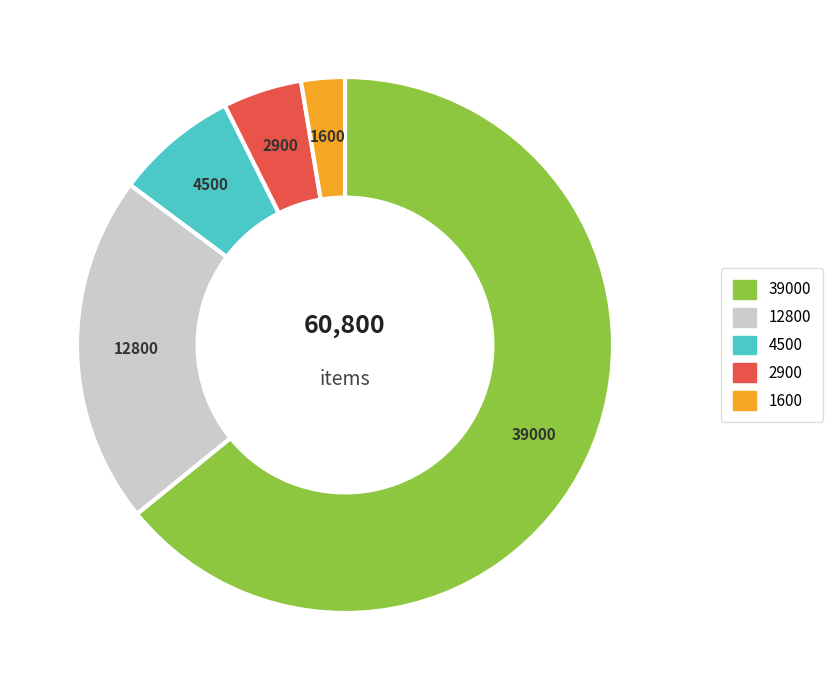

Count the number of slices in the pie.

5